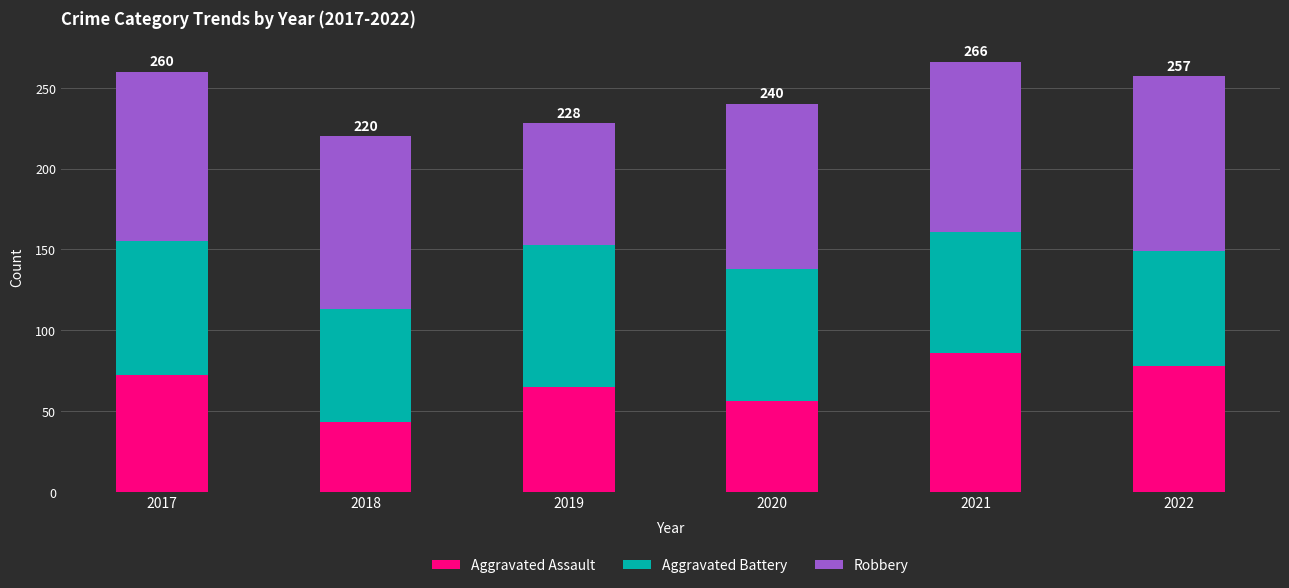

How many bars are there in total?

6